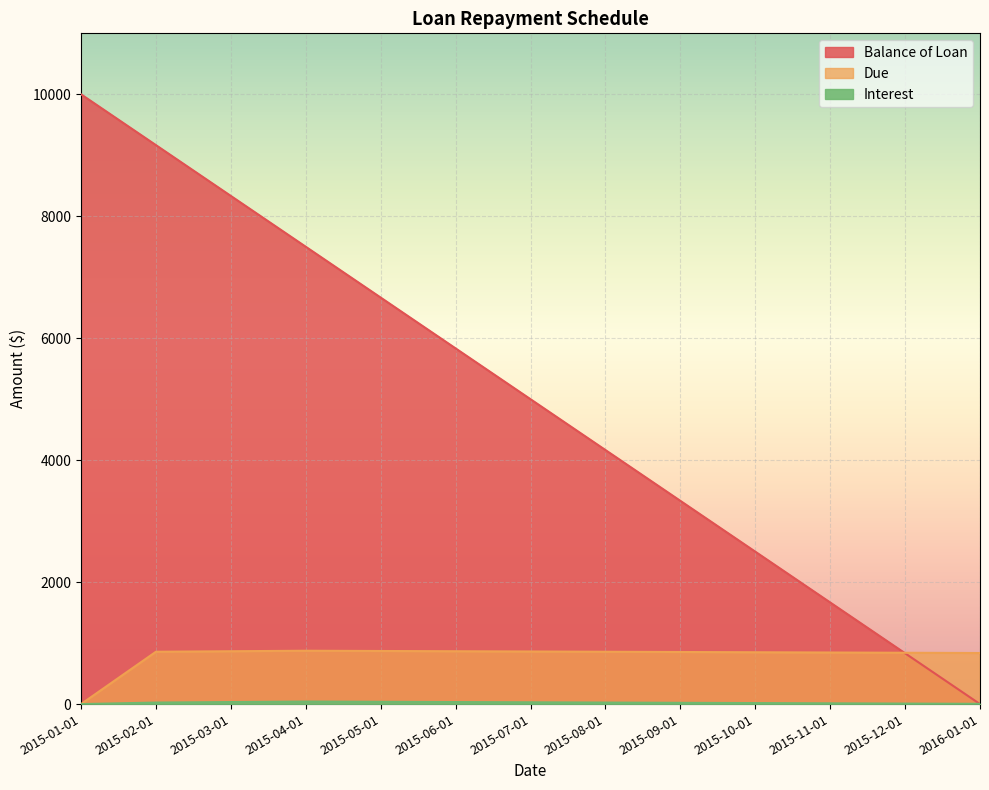

What is the difference between the highest and lowest values at 2015-05-01?

6629.2